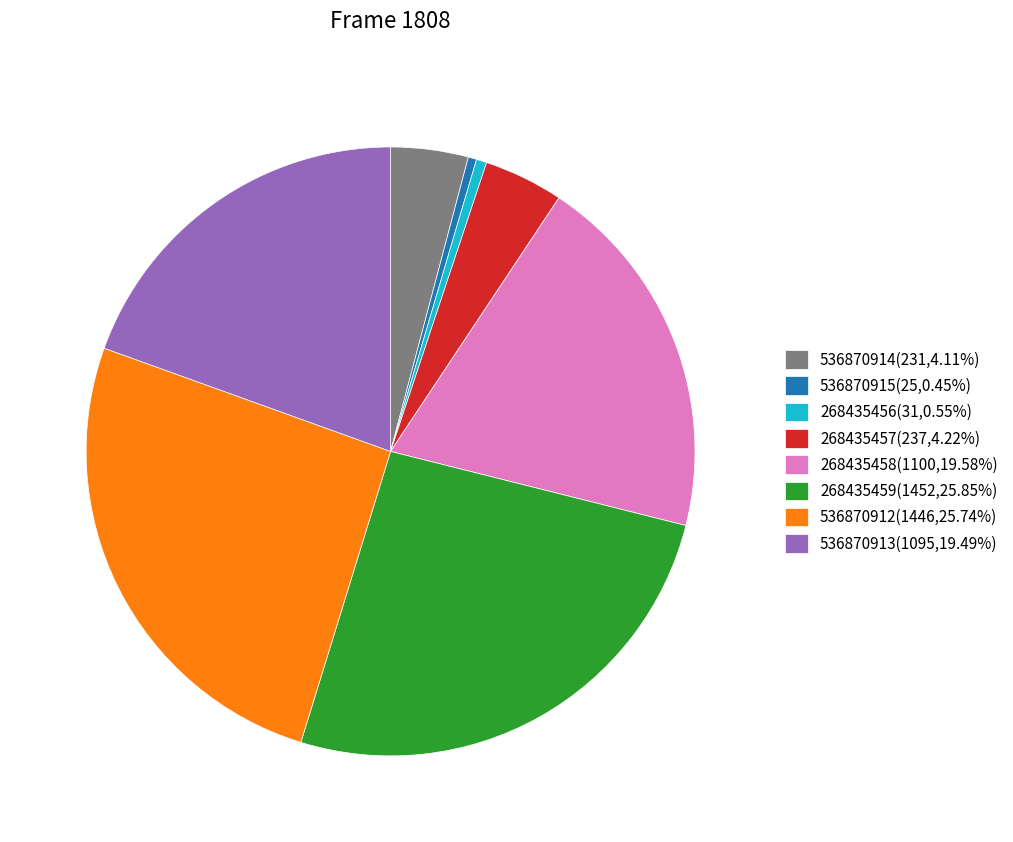

The 536870912 slice represents 26% of the pie. True or false?

True